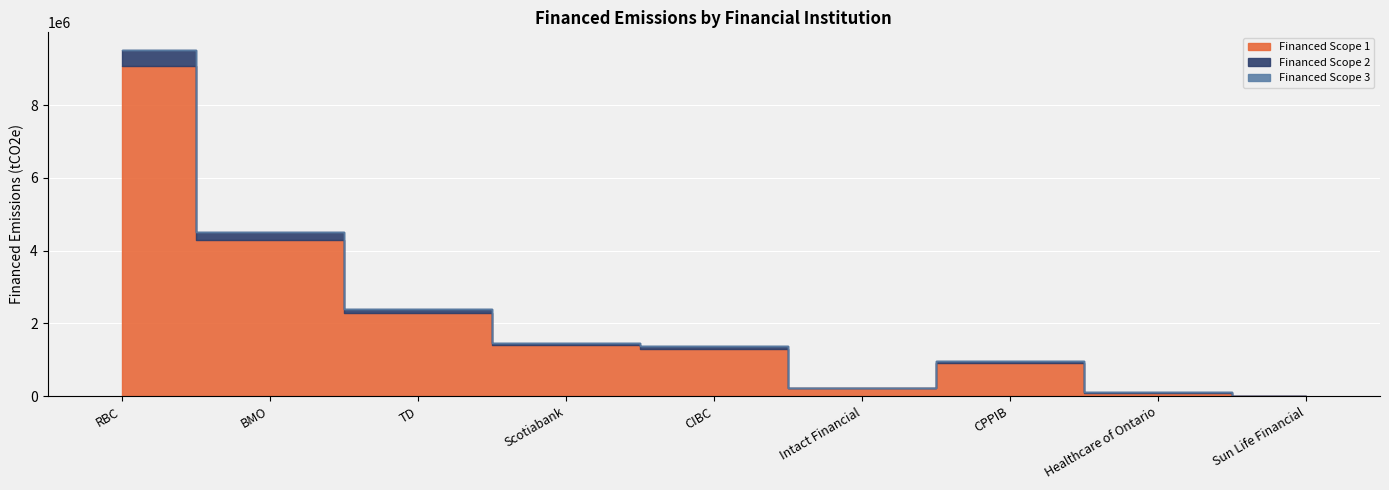

Reading left to right, transcribe all the data shown in this chart.

Financed Scope 1: RBC=9063836.9	BMO=4282771.5	TD=2275513.0	Scotiabank=1396460.3	CIBC=1305556.2	Intact Financial=216652.5	CPPIB=917724.7	Healthcare of Ontario=102870.6	Sun Life Financial=2945.7
Financed Scope 2: RBC=457121.9	BMO=215995.6	TD=114762.3	Scotiabank=70428.5	CIBC=65843.9	Intact Financial=10926.6	CPPIB=46284.2	Healthcare of Ontario=5188.1	Sun Life Financial=148.6
Financed Scope 3: RBC=0.0	BMO=0.0	TD=0.0	Scotiabank=0.0	CIBC=0.0	Intact Financial=0.0	CPPIB=0.0	Healthcare of Ontario=0.0	Sun Life Financial=0.0